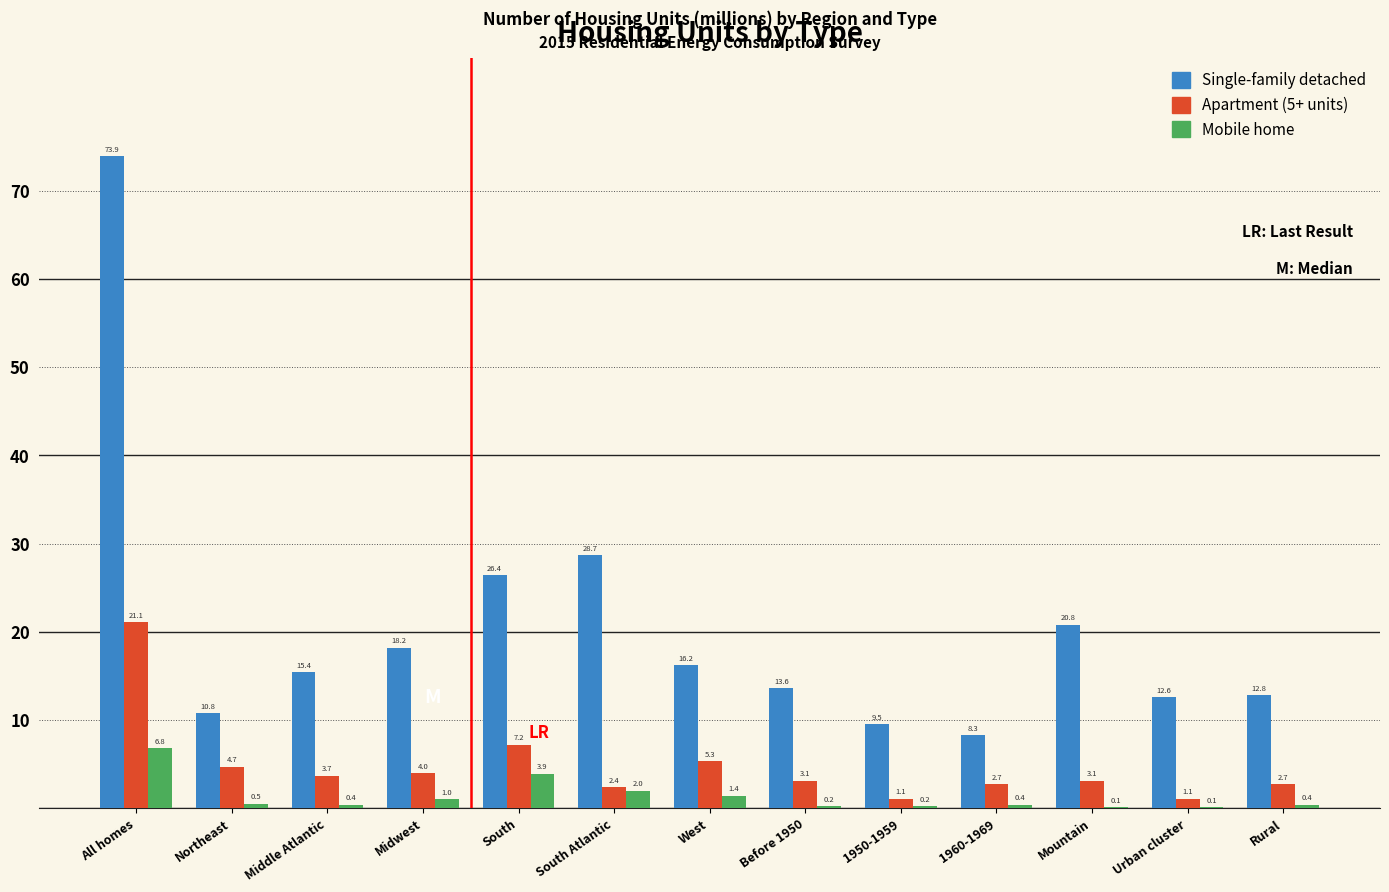

Reading right to left, transcribe all the data shown in this chart.

Single-family detached: Rural=12.8	Urban cluster=12.6	Mountain=20.8	1960-1969=8.3	1950-1959=9.5	Before 1950=13.6	West=16.2	South Atlantic=28.7	South=26.4	Midwest=18.2	Middle Atlantic=15.4	Northeast=10.8	All homes=73.9
Apartment (5+ units): Rural=2.7	Urban cluster=1.1	Mountain=3.1	1960-1969=2.7	1950-1959=1.1	Before 1950=3.1	West=5.3	South Atlantic=2.4	South=7.2	Midwest=4.0	Middle Atlantic=3.7	Northeast=4.7	All homes=21.1
Mobile home: Rural=0.4	Urban cluster=0.1	Mountain=0.1	1960-1969=0.4	1950-1959=0.2	Before 1950=0.2	West=1.4	South Atlantic=2.0	South=3.9	Midwest=1.0	Middle Atlantic=0.4	Northeast=0.5	All homes=6.8